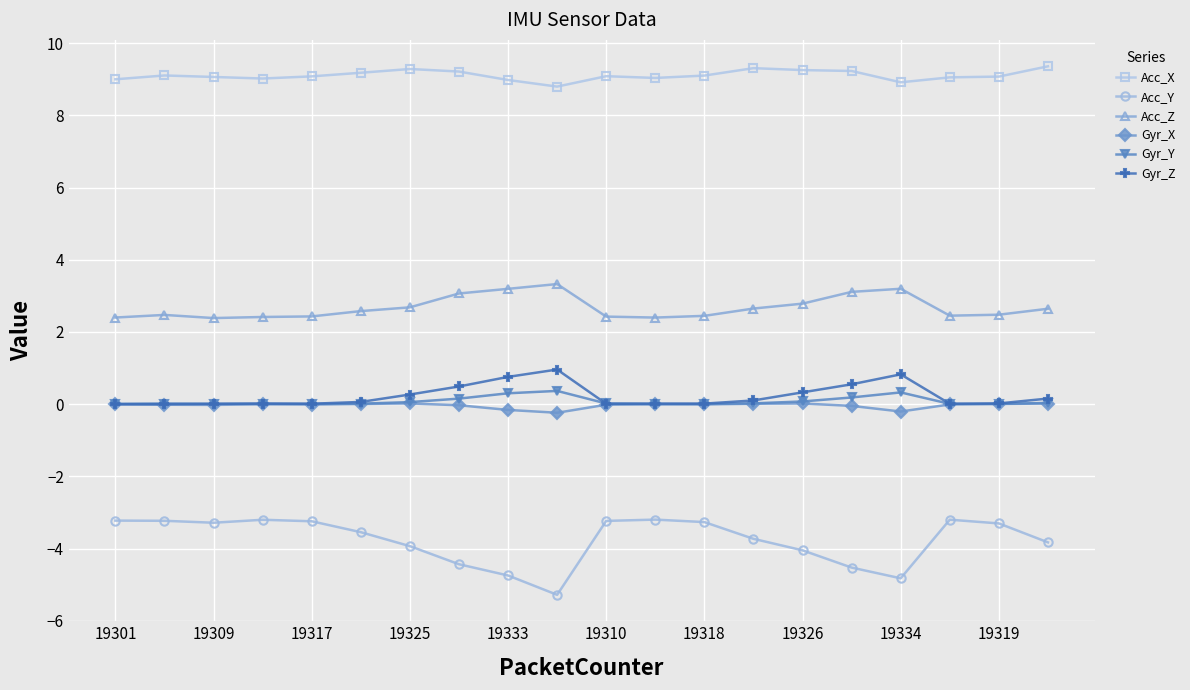

True or false: Gyr_Y and Acc_Y cross at least once.

False